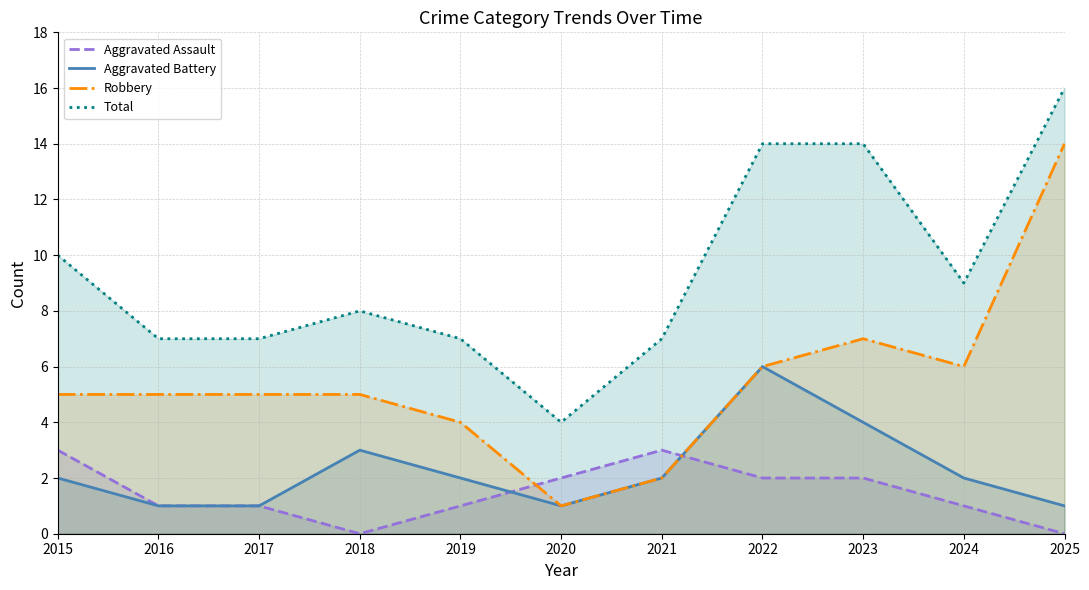

How many values in the Robbery series are below 5?

3